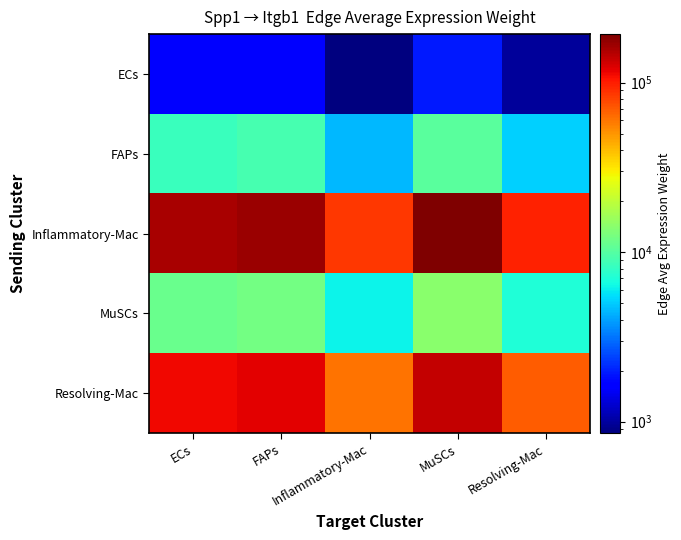

Reading left to right, extract all data points from this chart.

ECs: ECs=1590.6	FAPs=1702.2	Inflammatory-Mac=854.7	MuSCs=1947.8	Resolving-Mac=976.5
FAPs: ECs=8391.5	FAPs=8980.1	Inflammatory-Mac=4509.2	MuSCs=10275.8	Resolving-Mac=5151.8
Inflammatory-Mac: ECs=158083.8	FAPs=169172.5	Inflammatory-Mac=84947.0	MuSCs=193581.5	Resolving-Mac=97052.5
MuSCs: ECs=11441.5	FAPs=12244.1	Inflammatory-Mac=6148.2	MuSCs=14010.7	Resolving-Mac=7024.3
Resolving-Mac: ECs=112676.6	FAPs=120580.2	Inflammatory-Mac=60547.3	MuSCs=137978.1	Resolving-Mac=69175.6